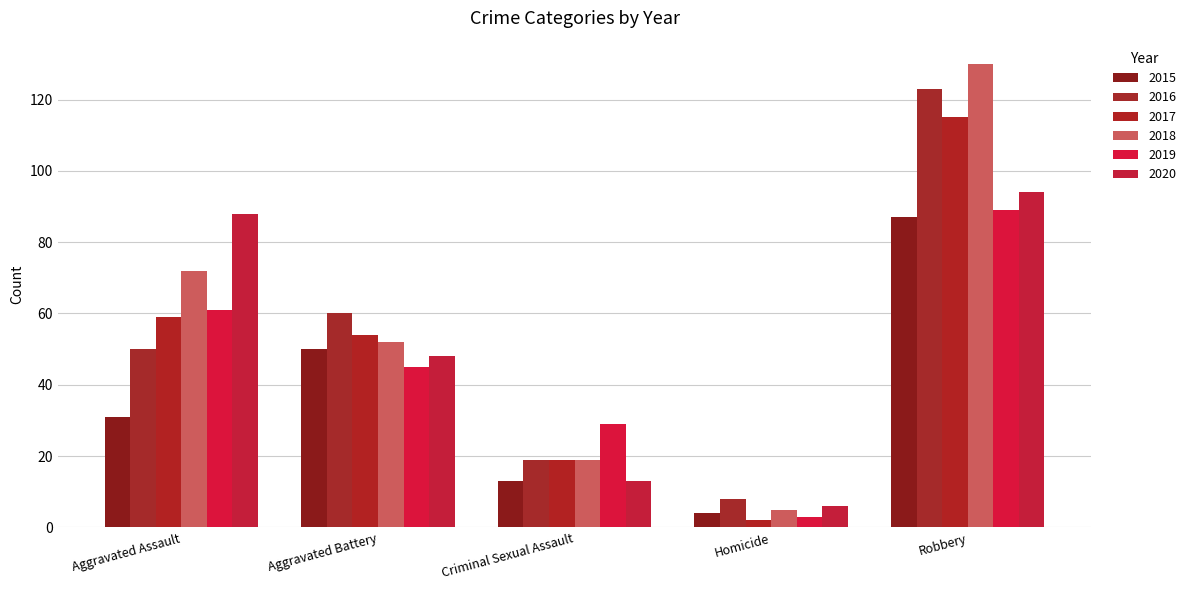

What is the label of the 4th bar from the right?

Aggravated Battery